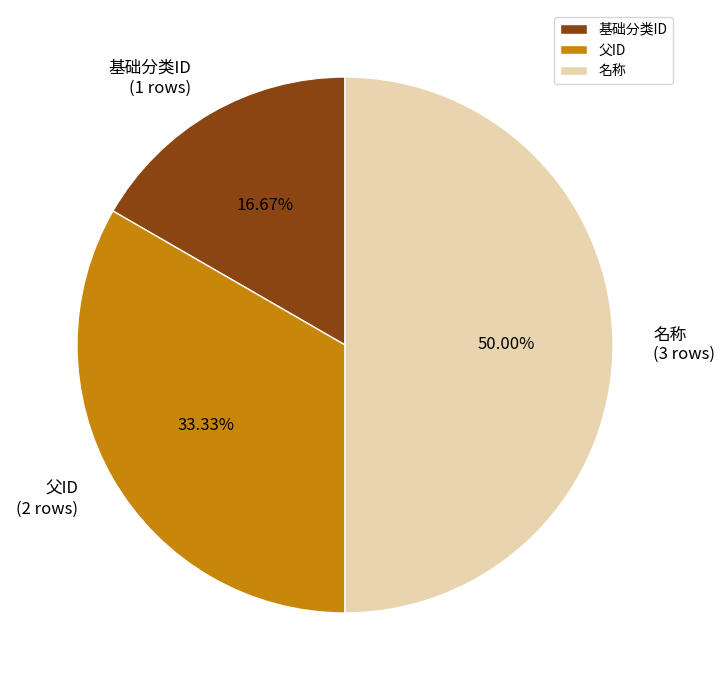

Do 父ID and 名称 together represent more than half of the pie?

Yes